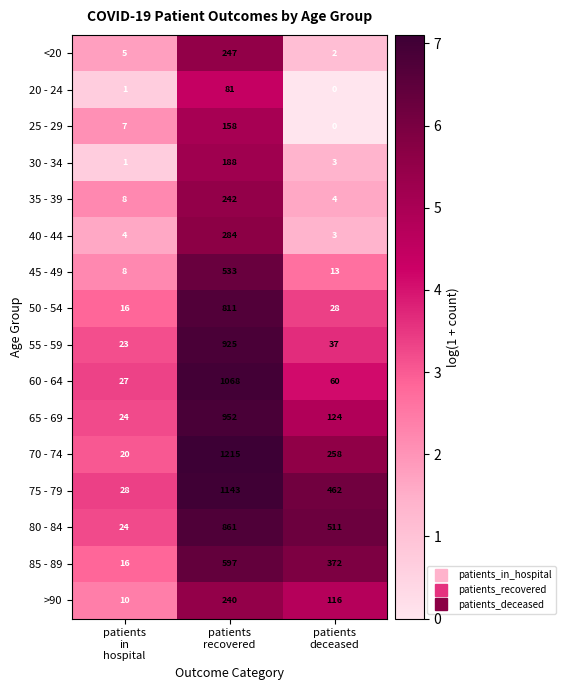

Between patients
in
hospital and patients
deceased, which series saw the biggest shift?

80 - 84